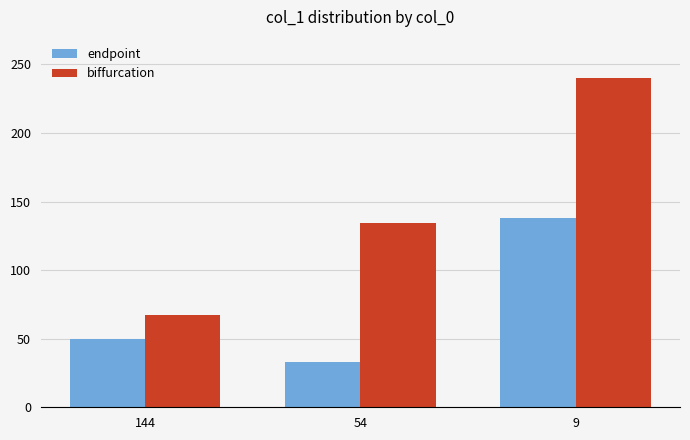

True or false: biffurcation has a value of 240 at 9.

True